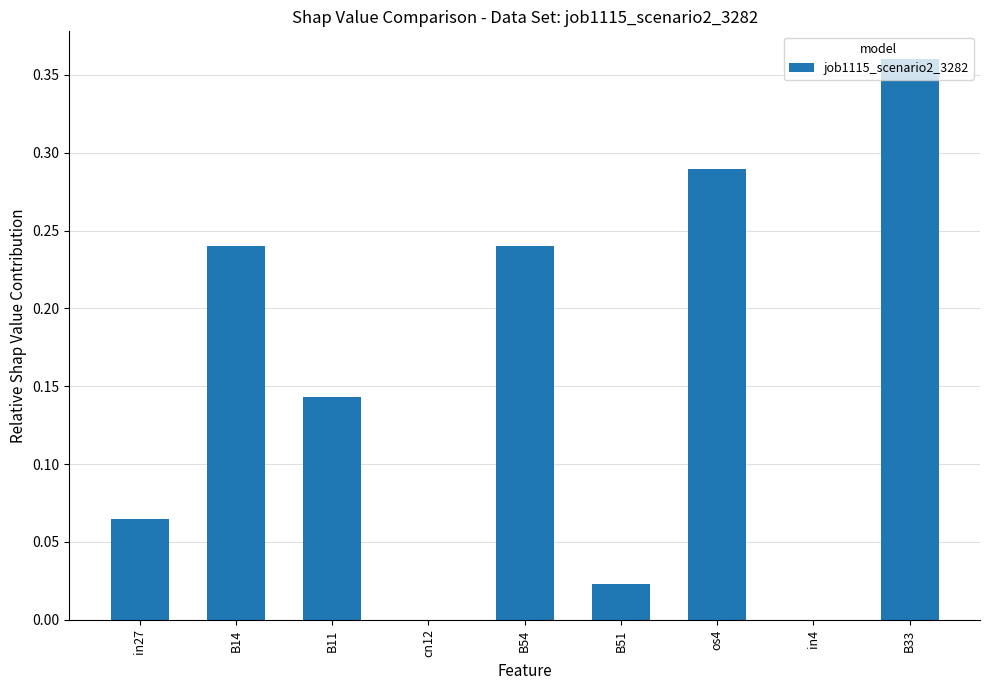

The value at B33 is 0.2. True or false?

False